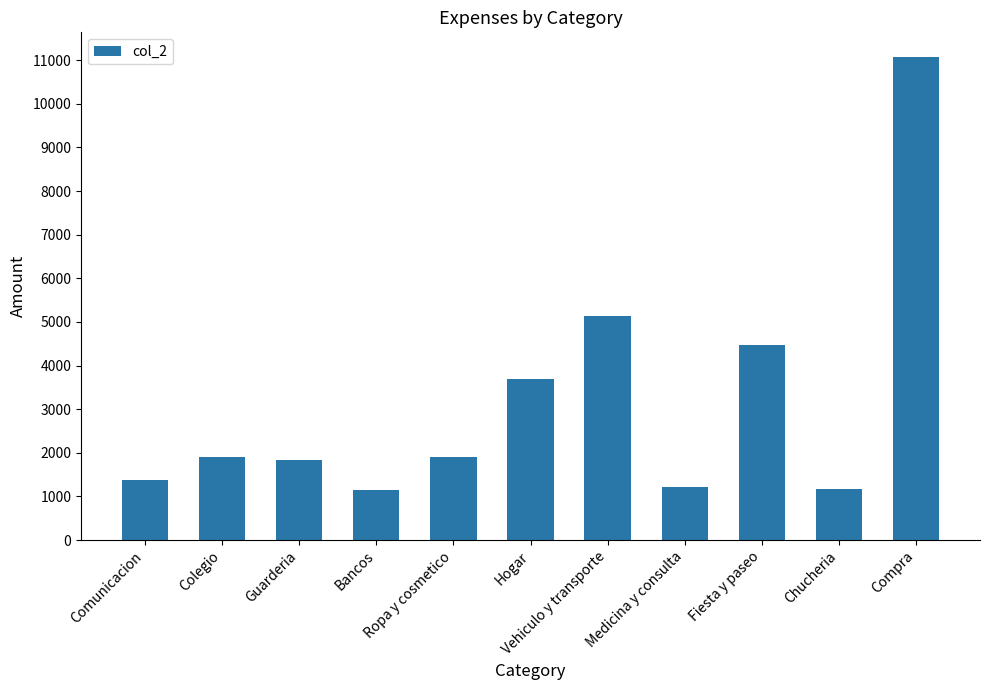

Where is the data nearest to the value 6117?

Vehiculo y transporte